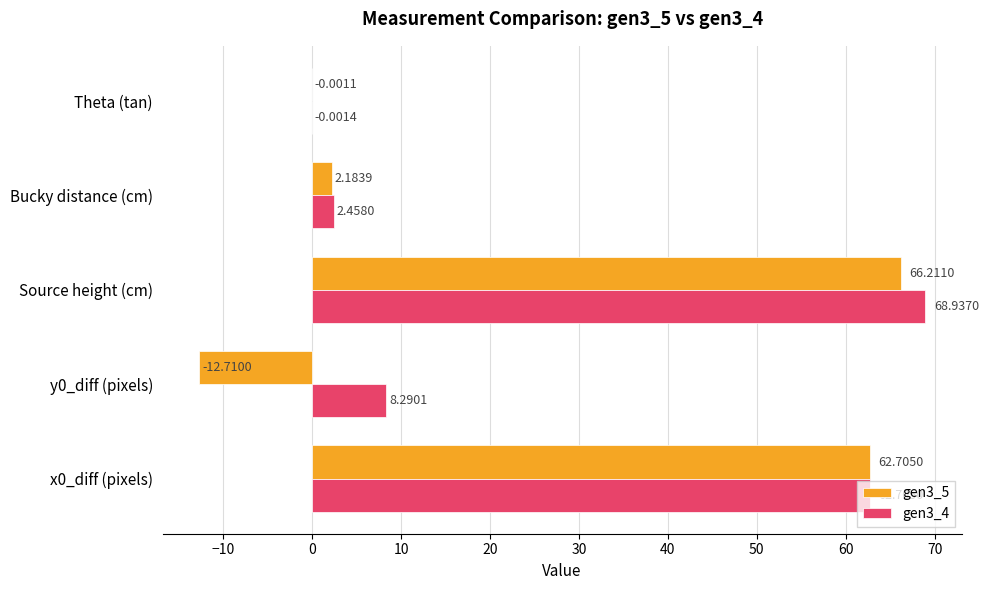

Is the value of gen3_5 at Bucky distance (cm) greater than the value of gen3_4 at Source height (cm)?

No